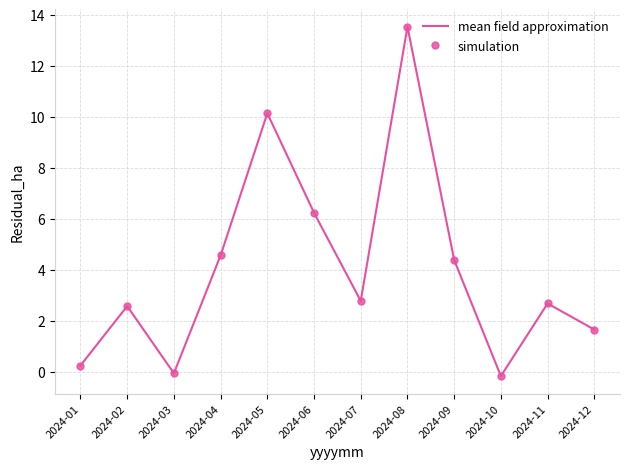

How many lines are shown in the chart?

2